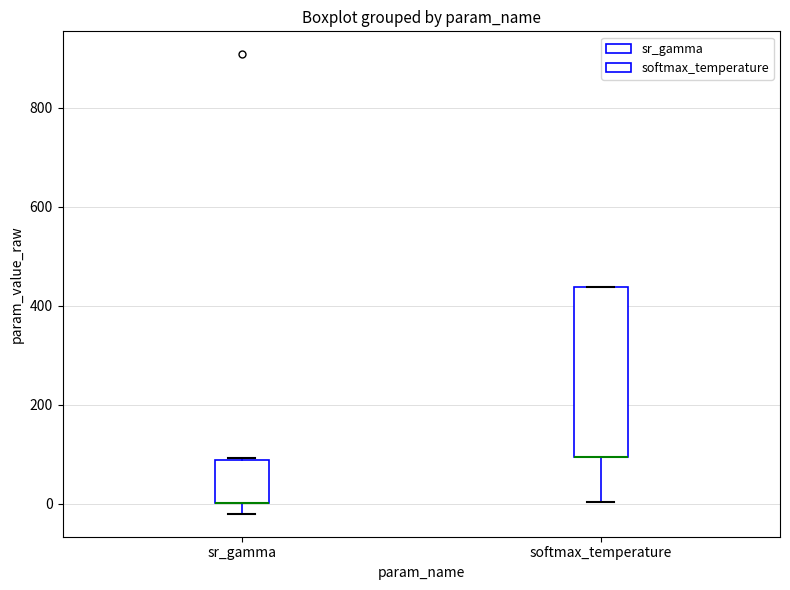

Where is the upper edge of the box for softmax_temperature on the y-axis? The values are not printed on the chart, so give them approximately, as read against the axis.

440